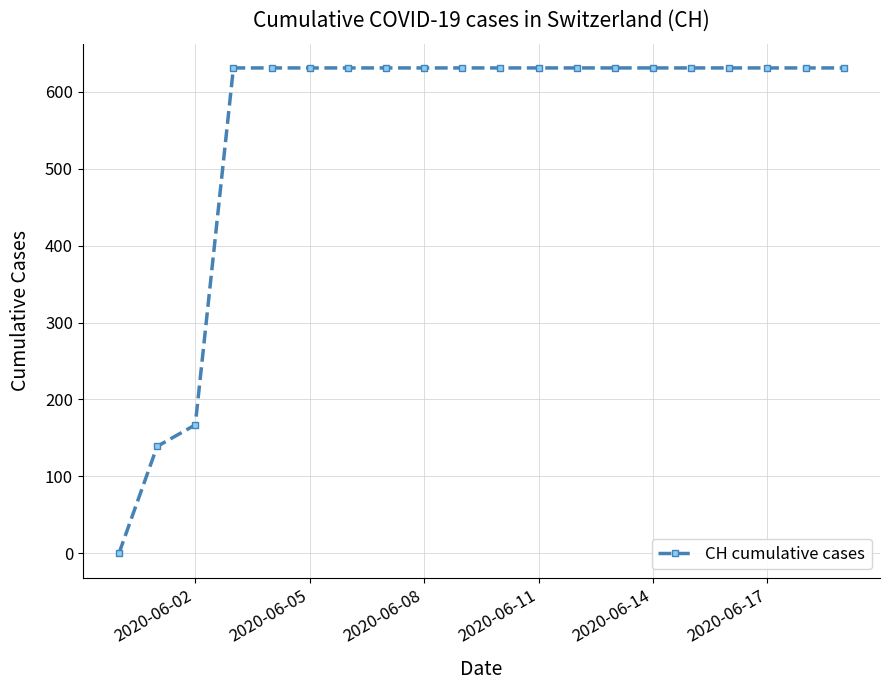

What is the greatest value displayed?

631